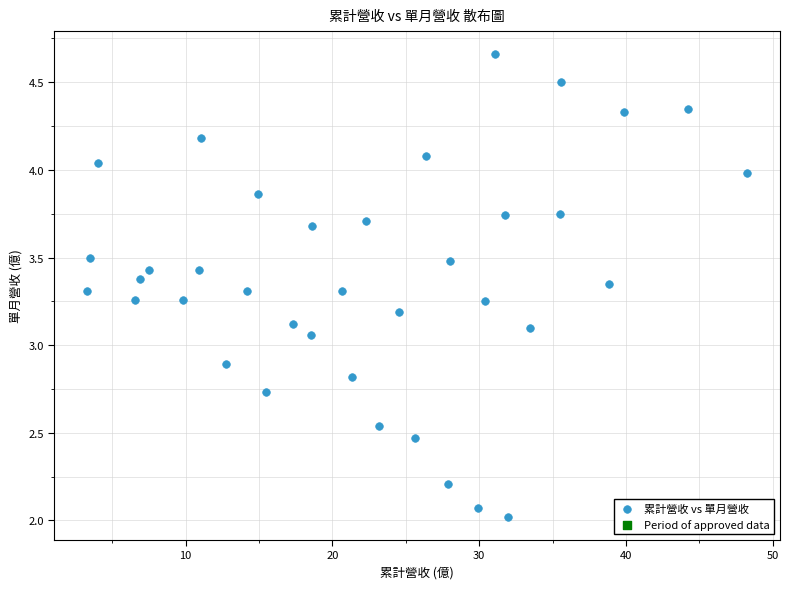

What is the range of Y values (max minus min)?

2.6